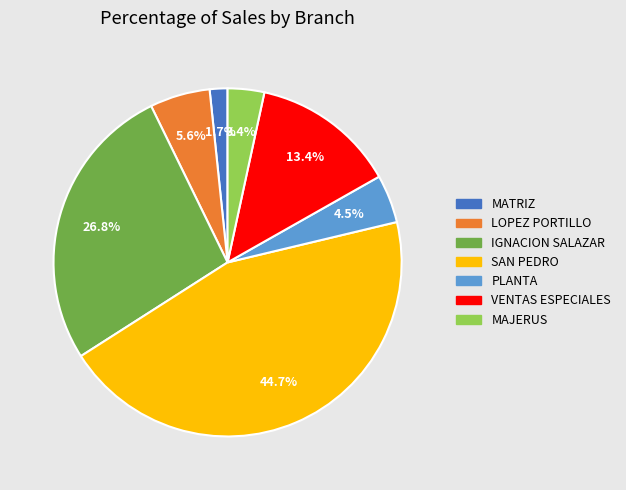

Is there a majority slice in this chart?

No